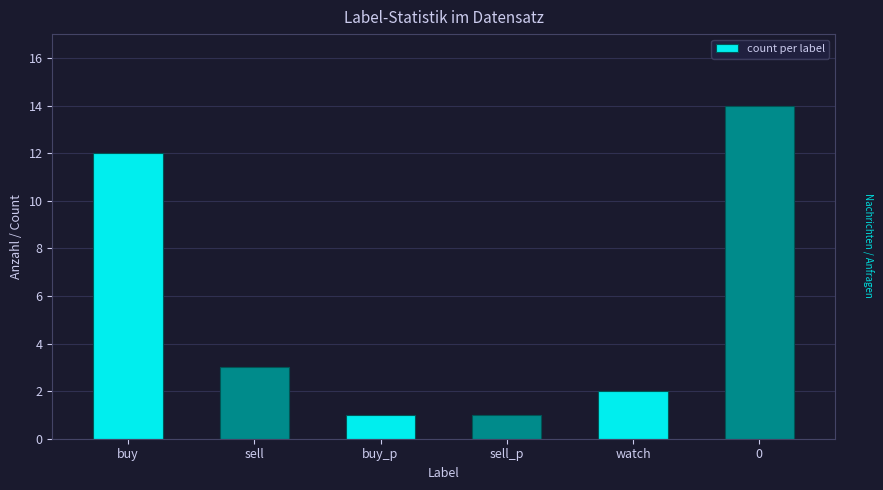

What is the sum of all values?

33